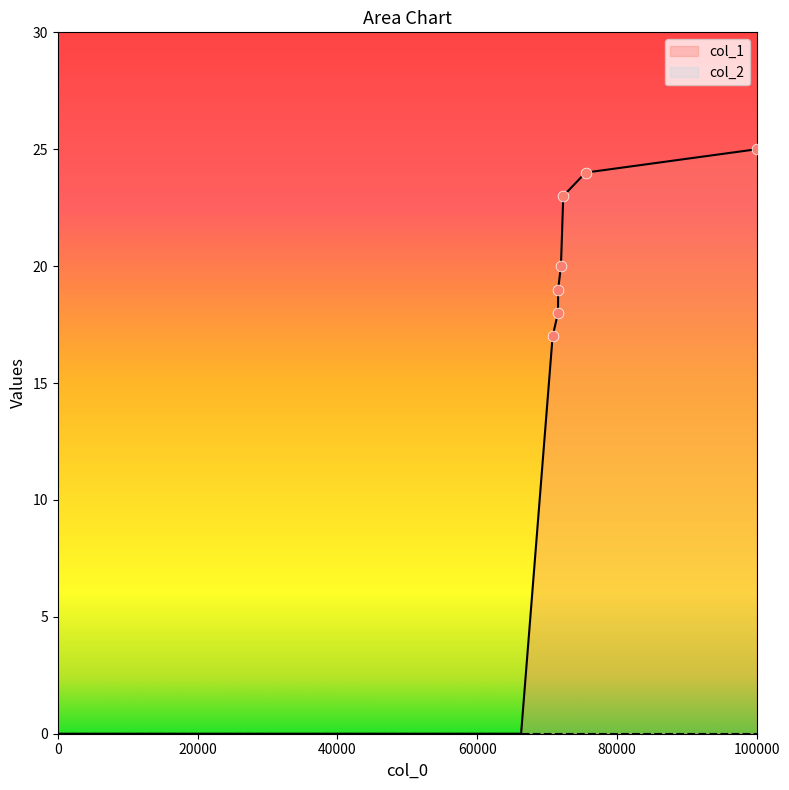

The value of col_1 at 0 is 0. True or false?

True